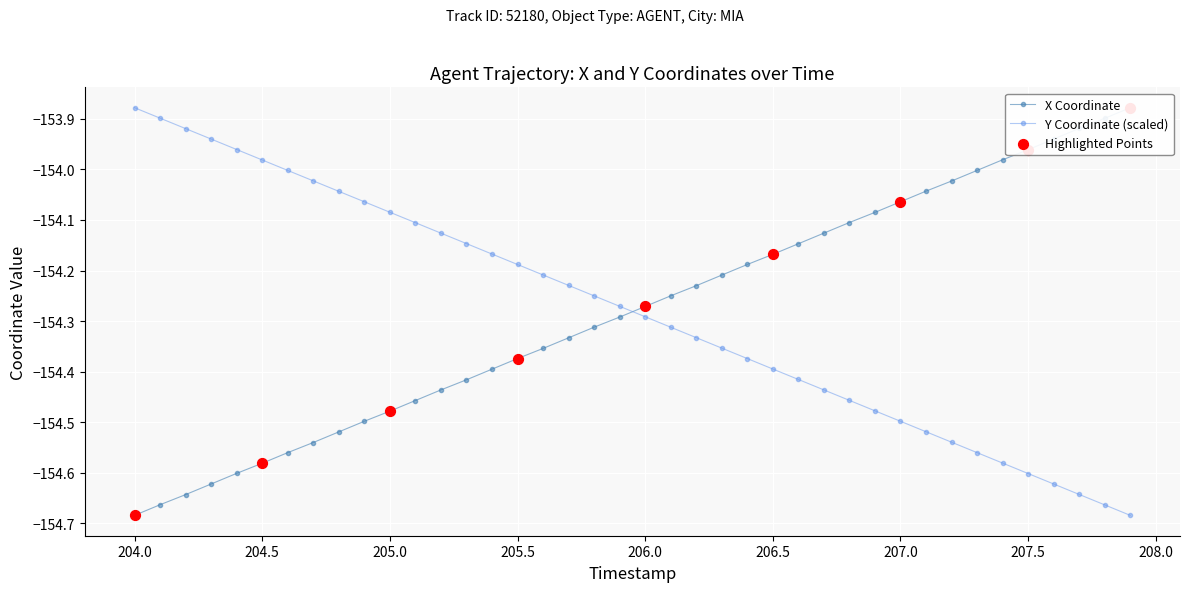

True or false: Y Coordinate (scaled) has more than 0 interior local peaks.

False